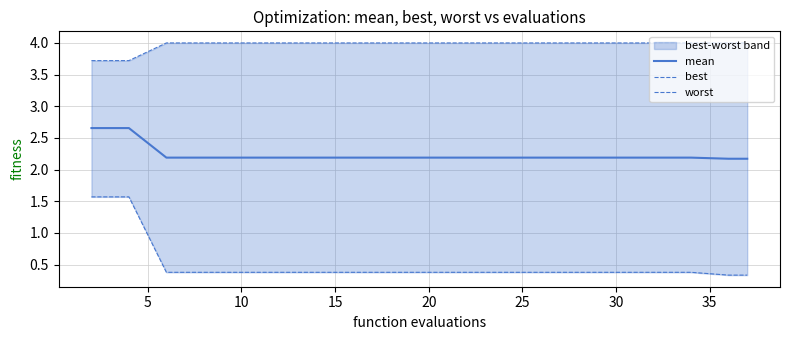

How many lines are shown in the chart?

3